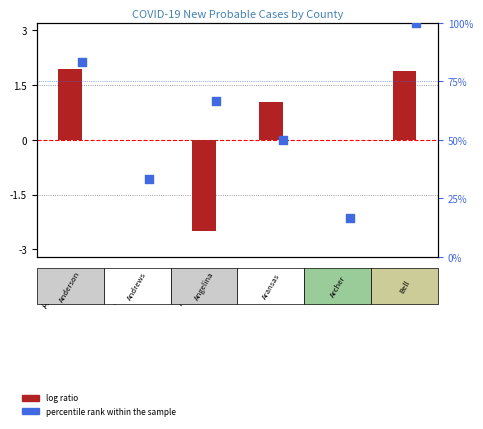

What are all the series names shown in the legend?

log ratio, percentile rank within the sample